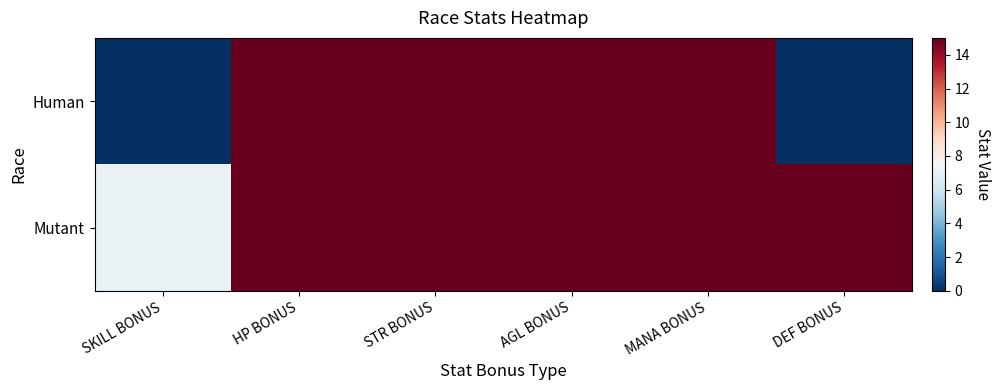

List the series in order of their peak value, lowest first.

Human, Mutant